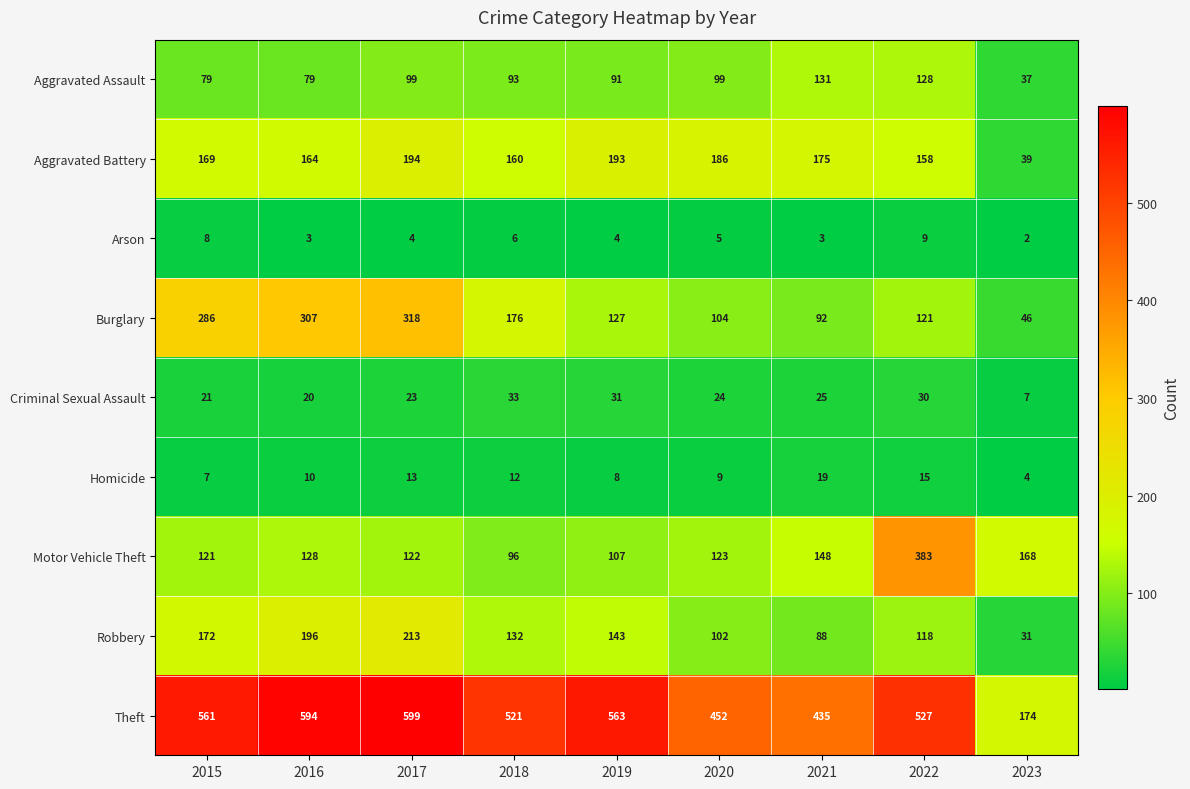

Is it true that Motor Vehicle Theft equals 107 at 2019?

True